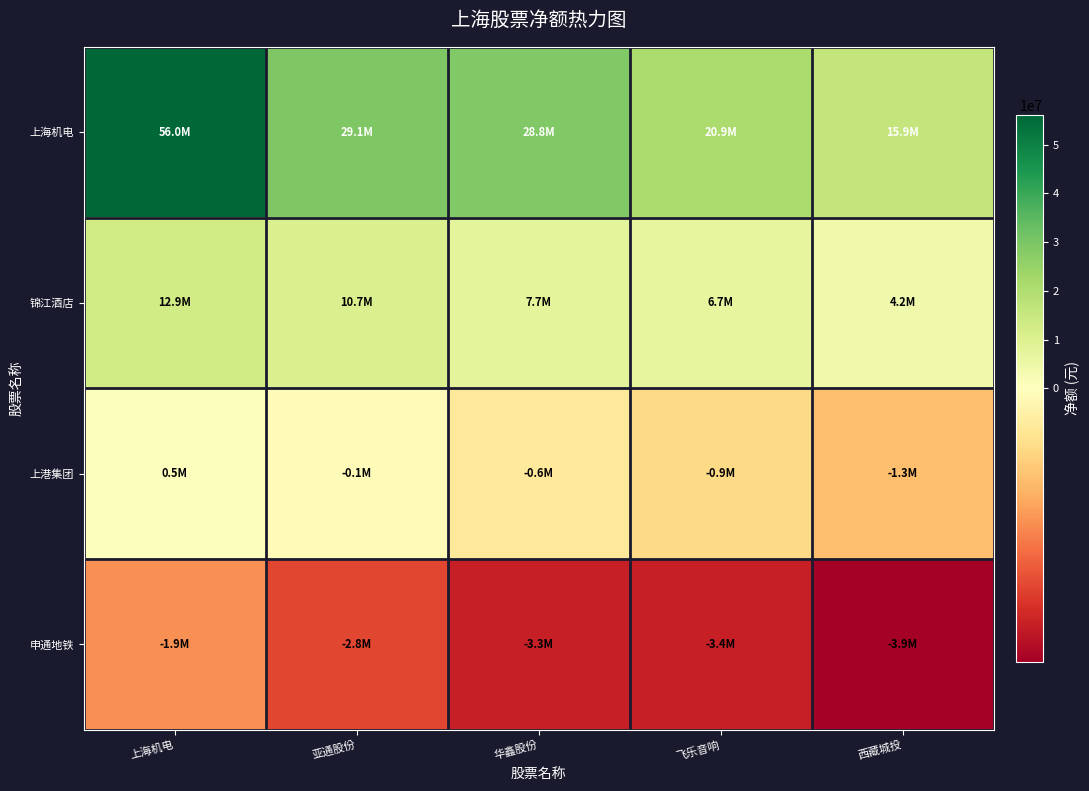

How many series are shown in this chart?

4